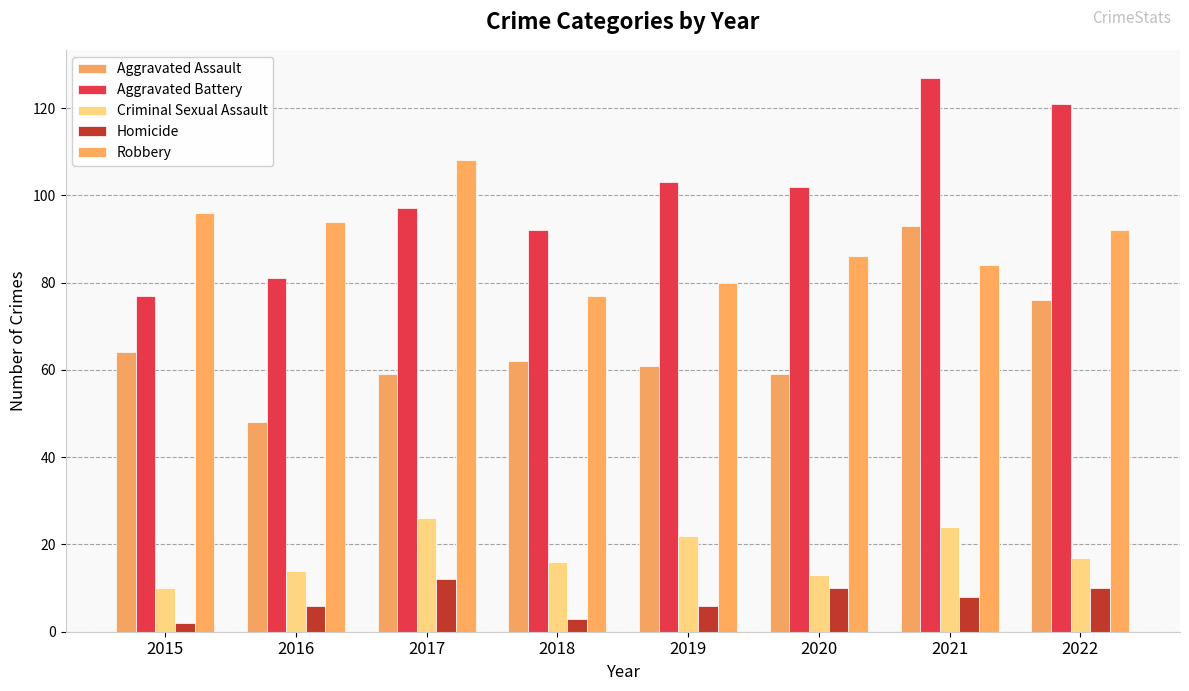

What is the smallest value displayed?

2